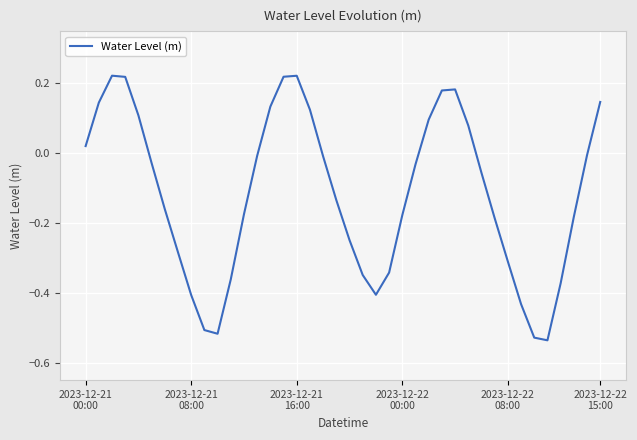

Reading left to right, what are all the values shown in this chart?

0.0	0.1	0.2	0.2	0.1	-0.0	-0.2	-0.3	-0.4	-0.5	-0.5	-0.4	-0.2	-0.0	0.1	0.2	0.2	0.1	-0.0	-0.1	-0.2	-0.3	-0.4	-0.3	-0.2	-0.0	0.1	0.2	0.2	0.1	-0.1	-0.2	-0.3	-0.4	-0.5	-0.5	-0.4	-0.2	-0.0	0.1